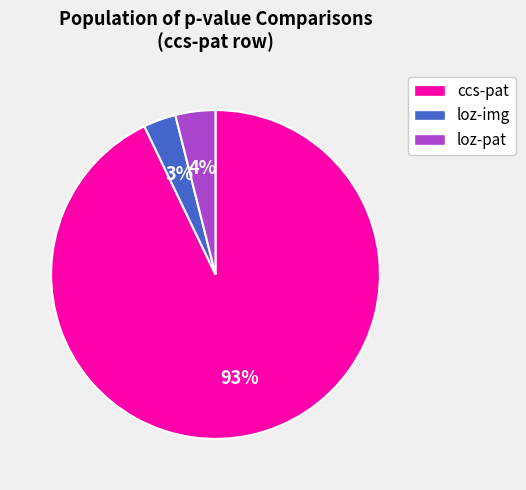

To the nearest percent, what portion does loz-img represent?

3%